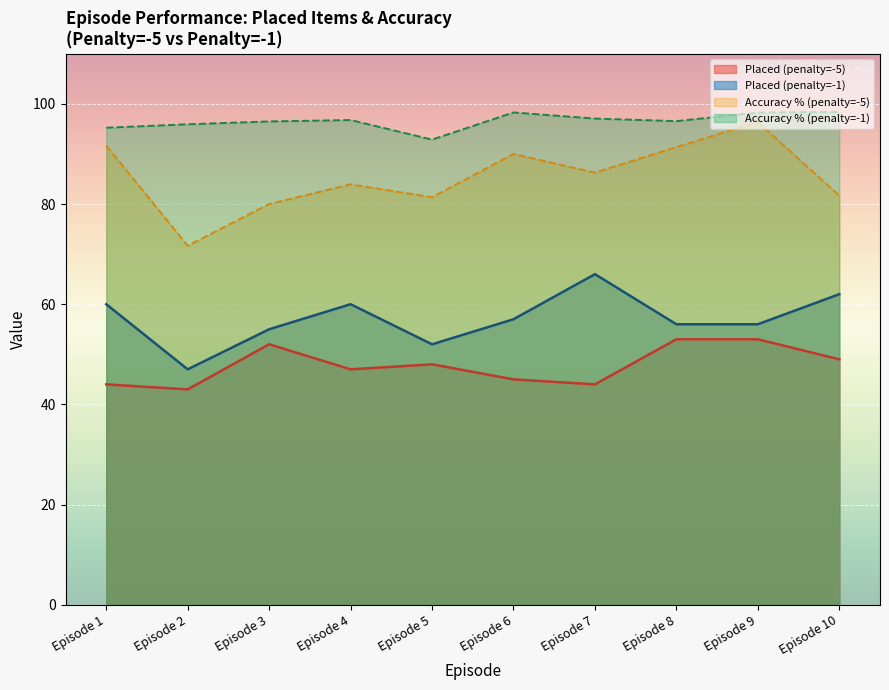

Is the value of Placed (penalty=-5) at Episode 1 greater than the value of Placed (penalty=-1) at Episode 10?

No